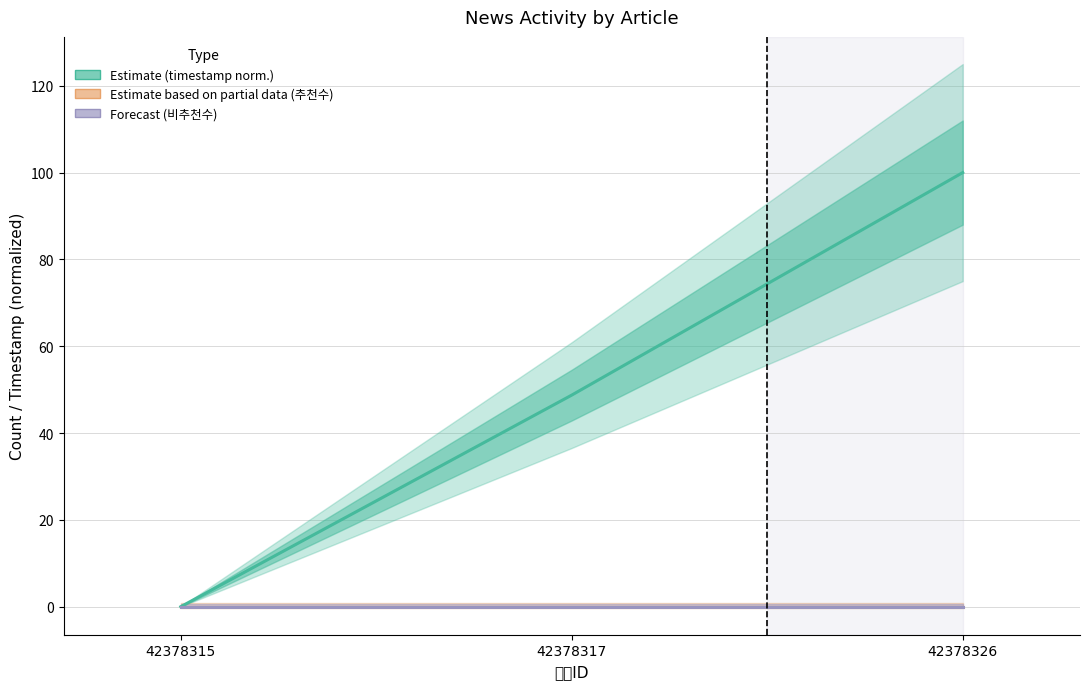

Which series has the largest range (max minus min)?

Estimate (timestamp norm.)